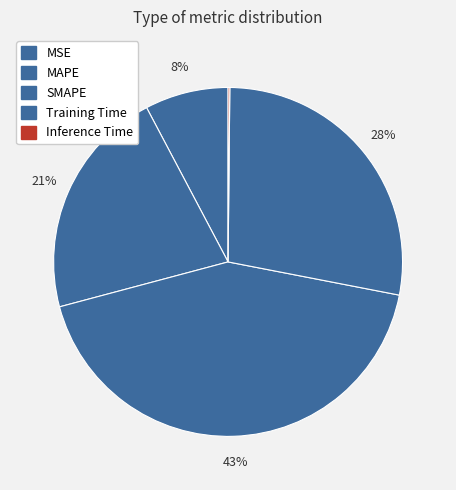

How many slices are in this pie chart?

5